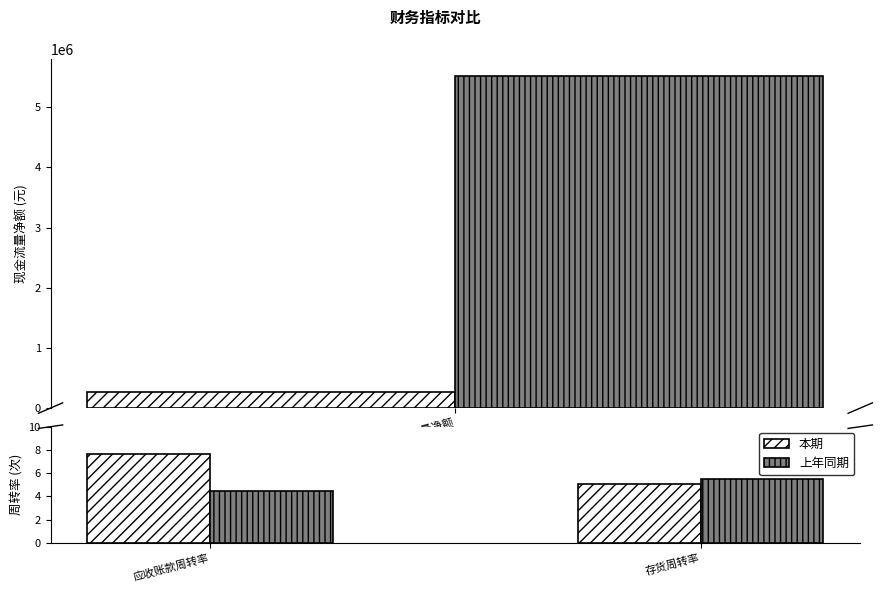

The 本期 series shows 11.3 at 应收账款周转率. True or false?

False